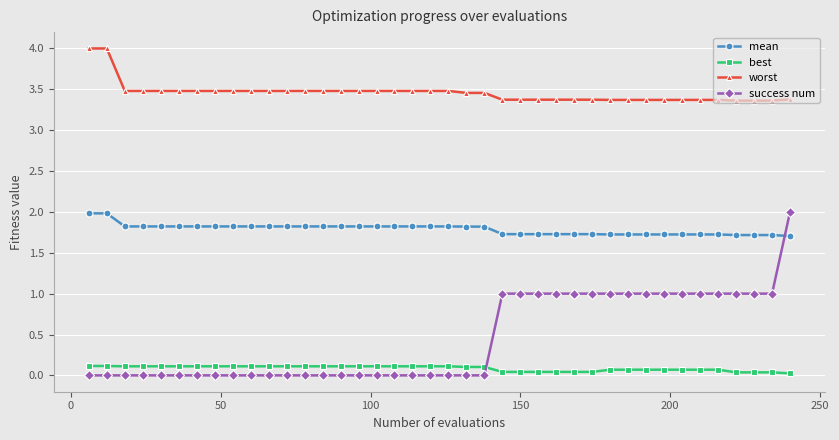

What is the difference between the maximum and second lowest values in the worst series?

0.6